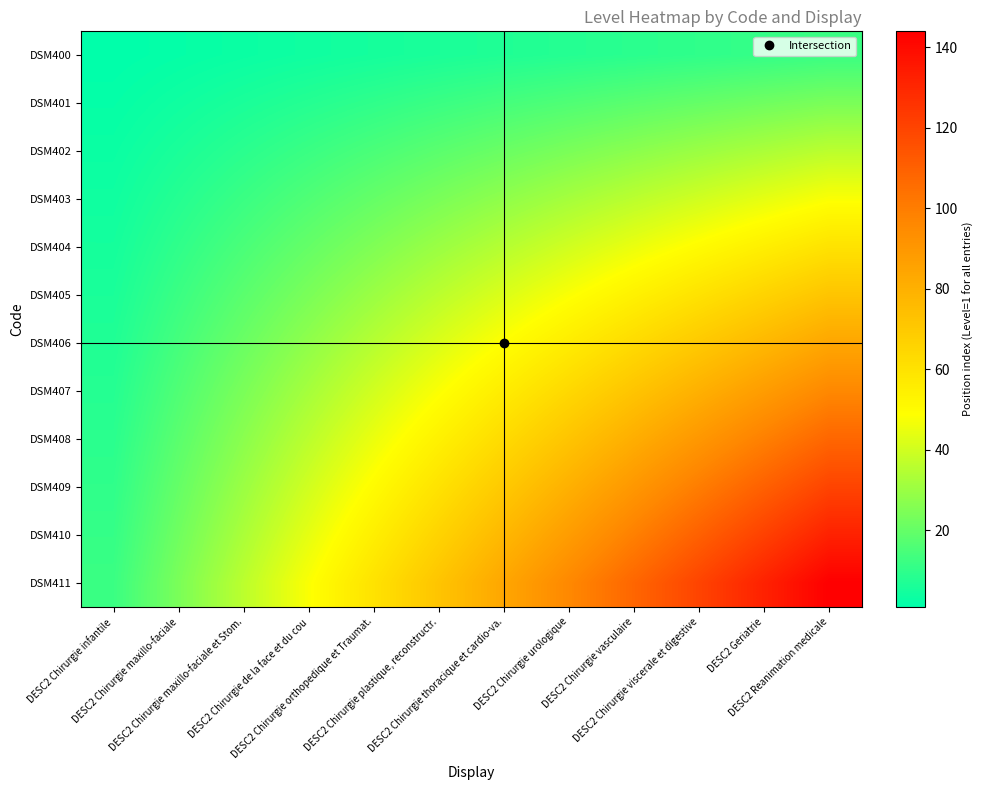

How many distinct data groups are displayed?

12